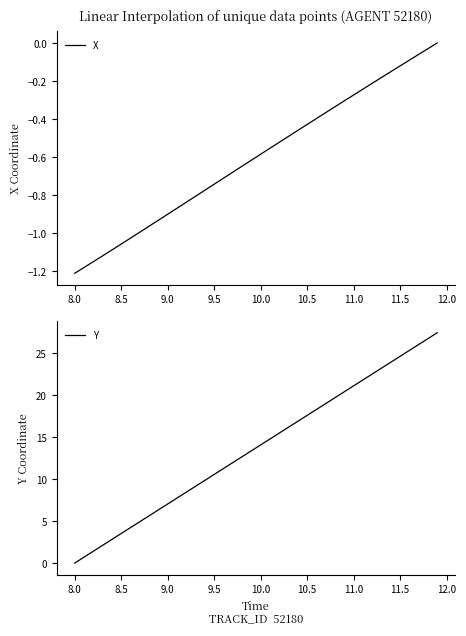

At which label does X reach its minimum?

8.0